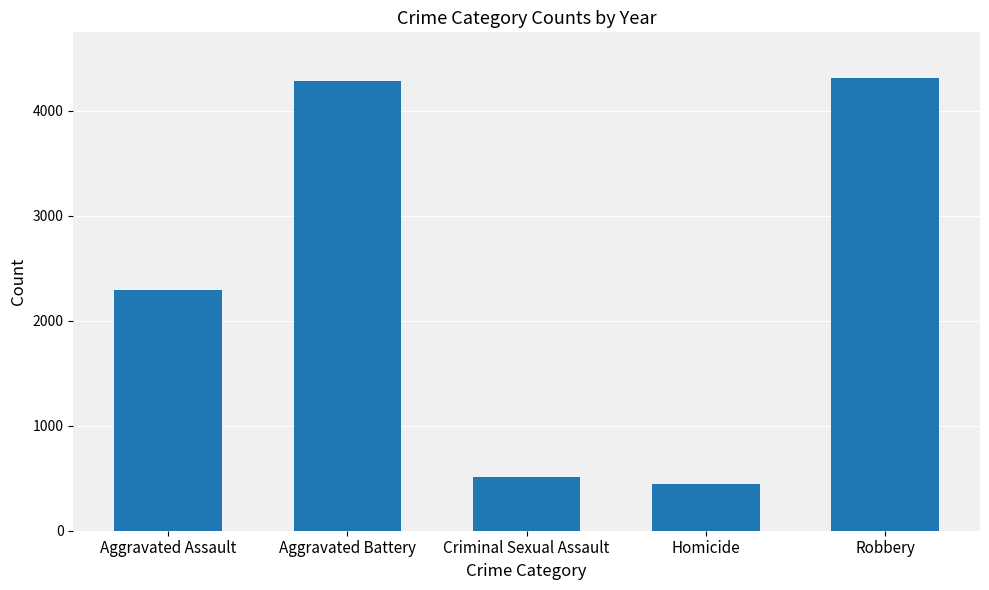

How many distinct data groups are displayed?

1